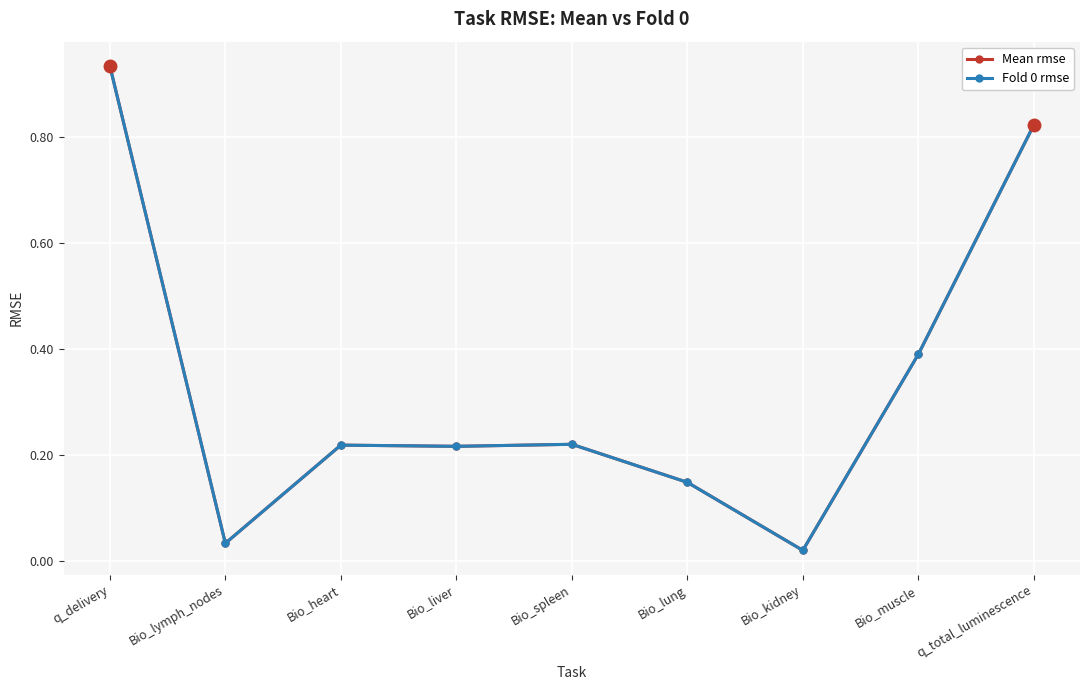

Is this an area chart (filled region under the line)?

No